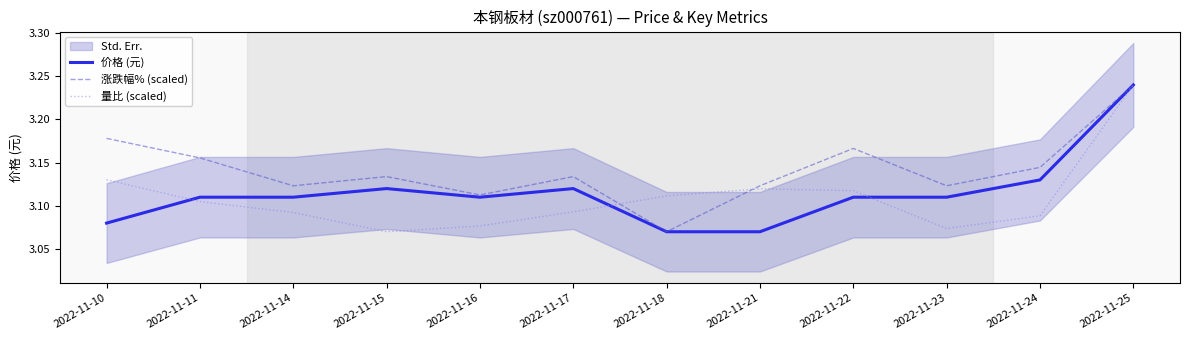

Is the value of 价格 (元) at 2022-11-10 greater than the value of 涨跌幅% (scaled) at 2022-11-18?

Yes